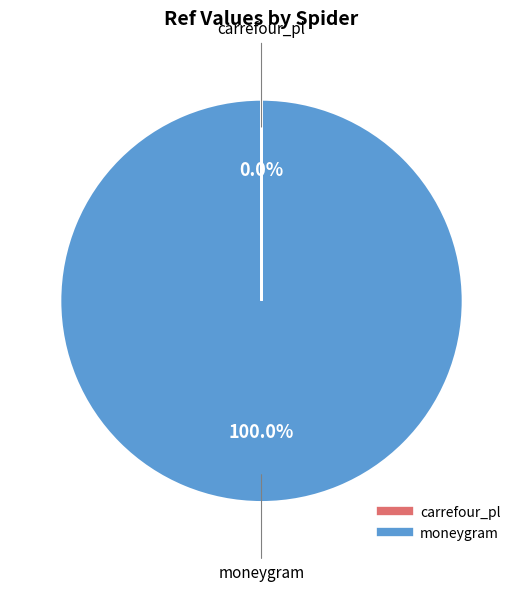

Which category has the biggest portion of the pie?

moneygram